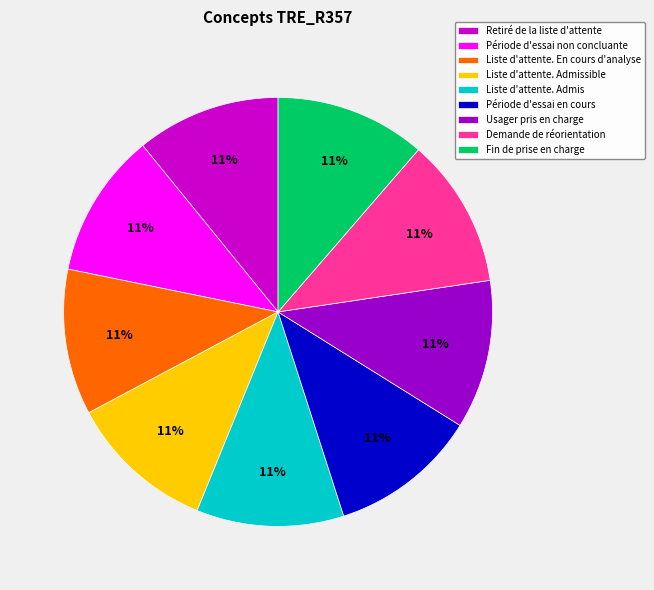

True or false: Liste d'attente. Admis accounts for 11% of the total.

True